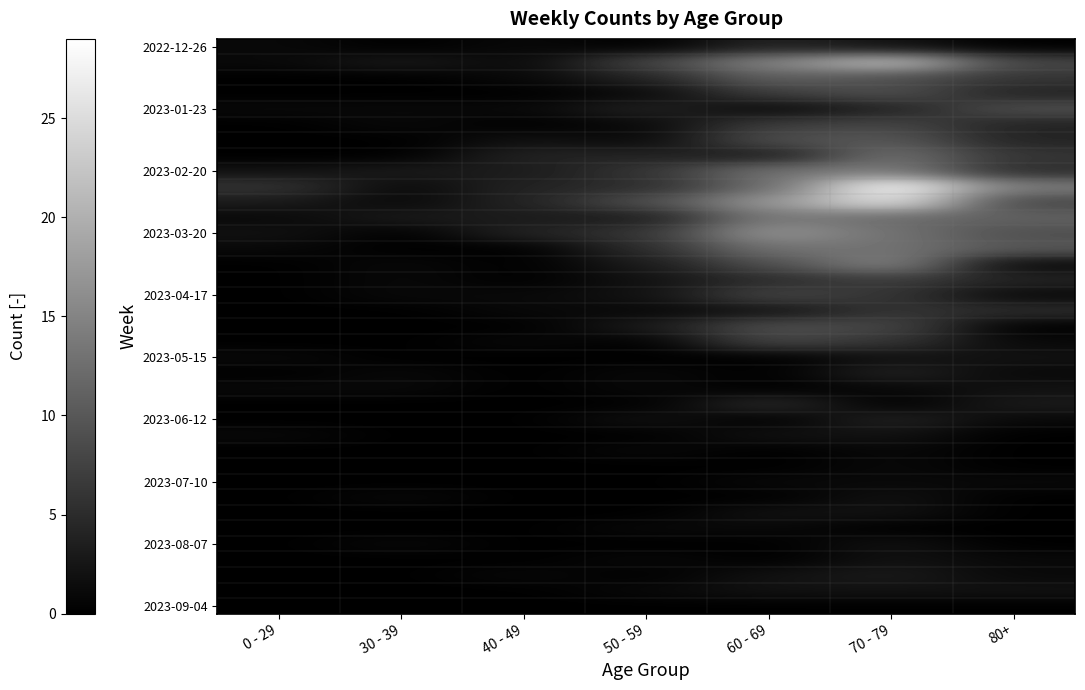

Which label corresponds to the largest value in the chart?

70 - 79